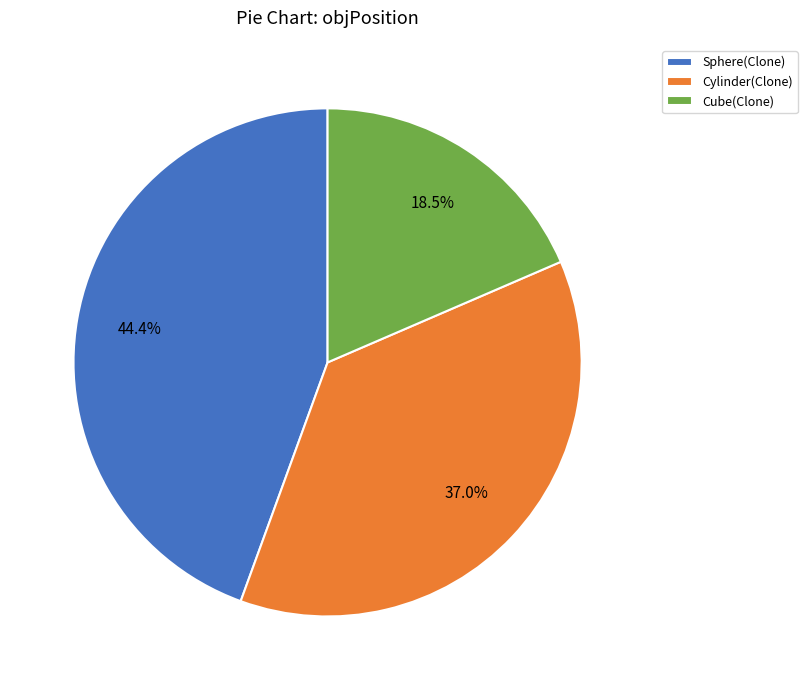

True or false: Cylinder(Clone) accounts for 23% of the total.

False